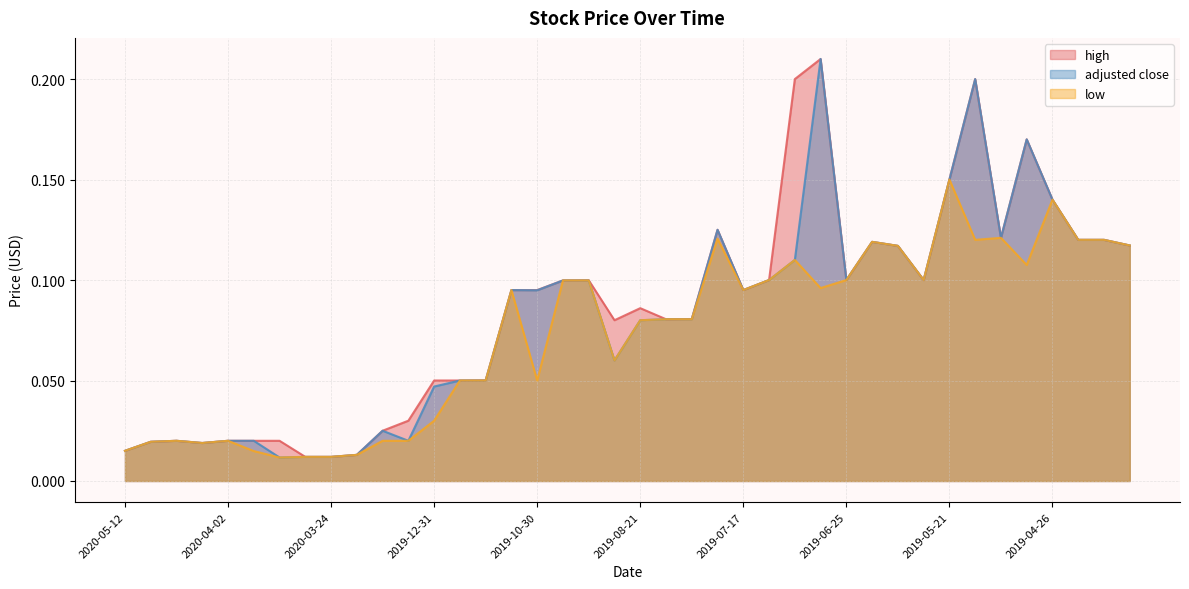

Where is the first local minimum for adjusted close?

2020-04-20